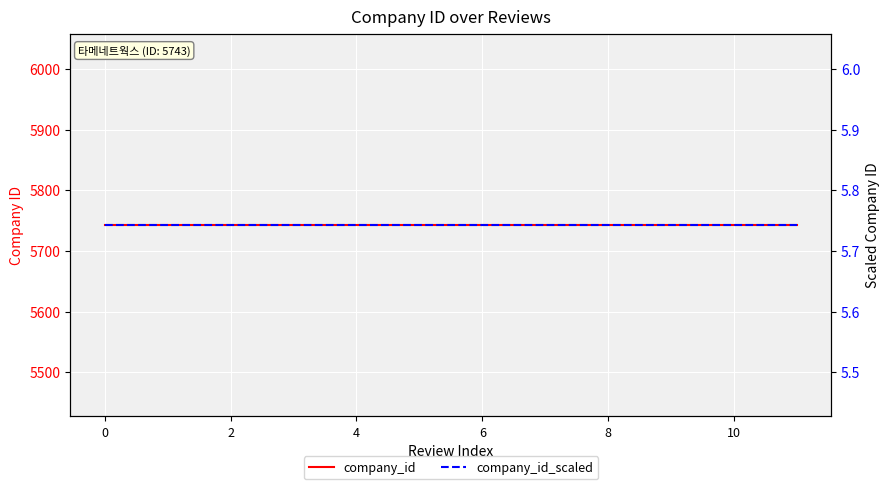

What is the value of the company_id point at the 8th from the left?

5743.0